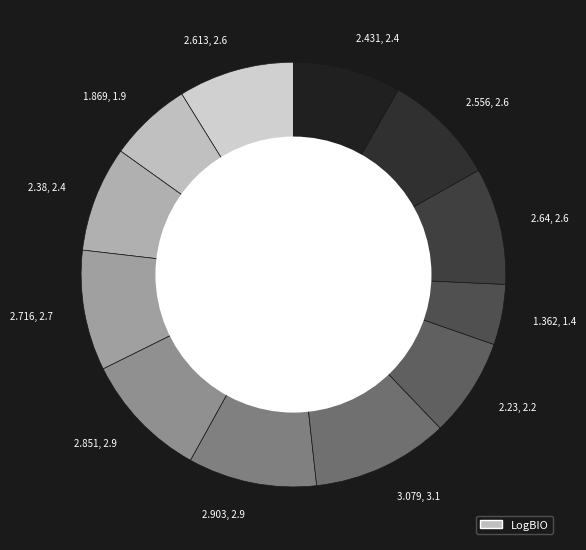

Combined, do 2.716, 2.7 and 2.64, 2.6 account for over 50%?

No